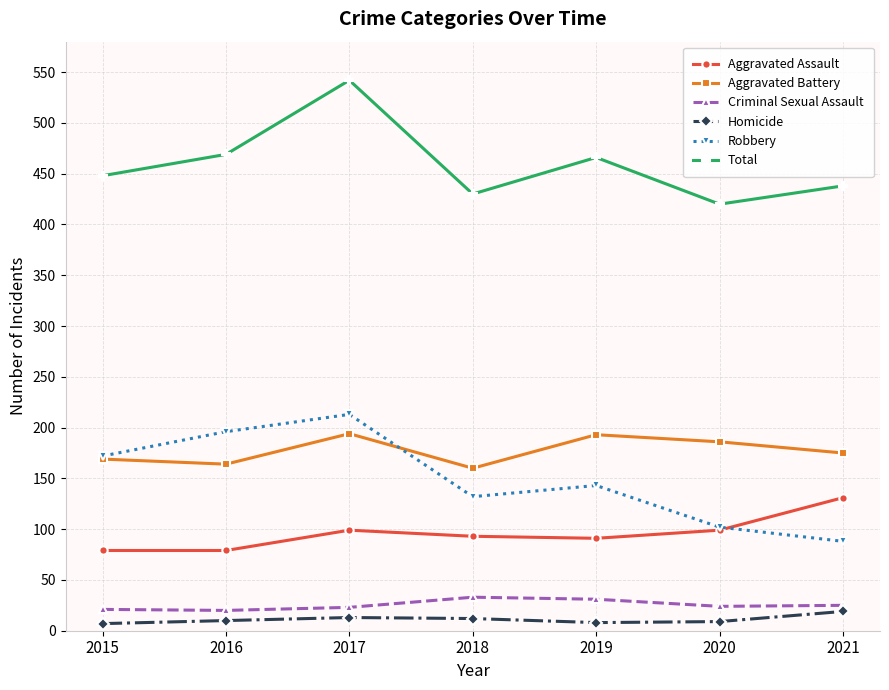

The Aggravated Assault series shows 93 at 2018. True or false?

True